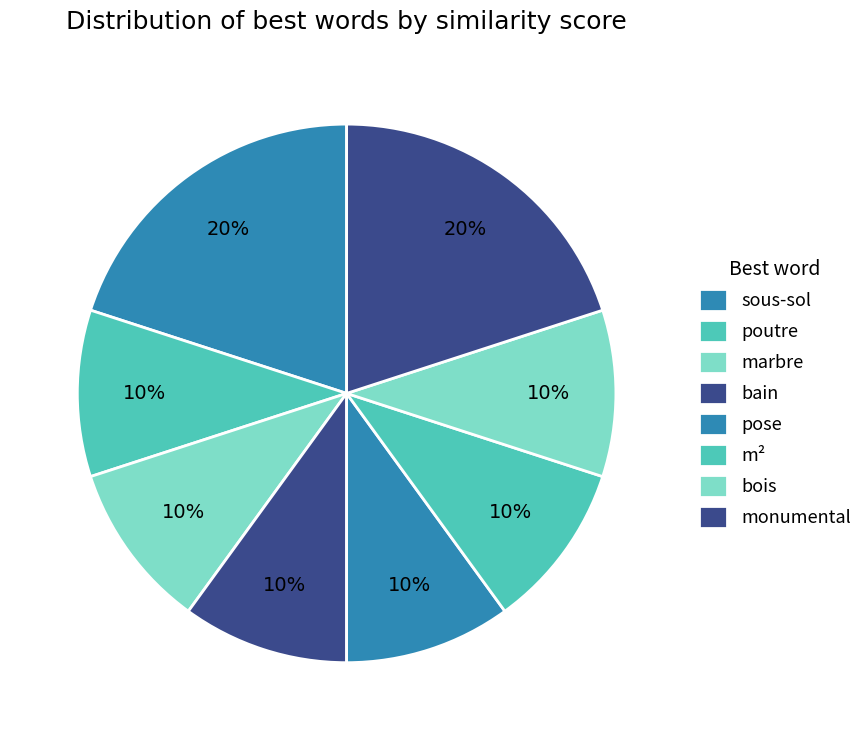

Rank the categories by value from lowest to highest.

bain, m², marbre, pose, monumental, sous-sol, bois, poutre